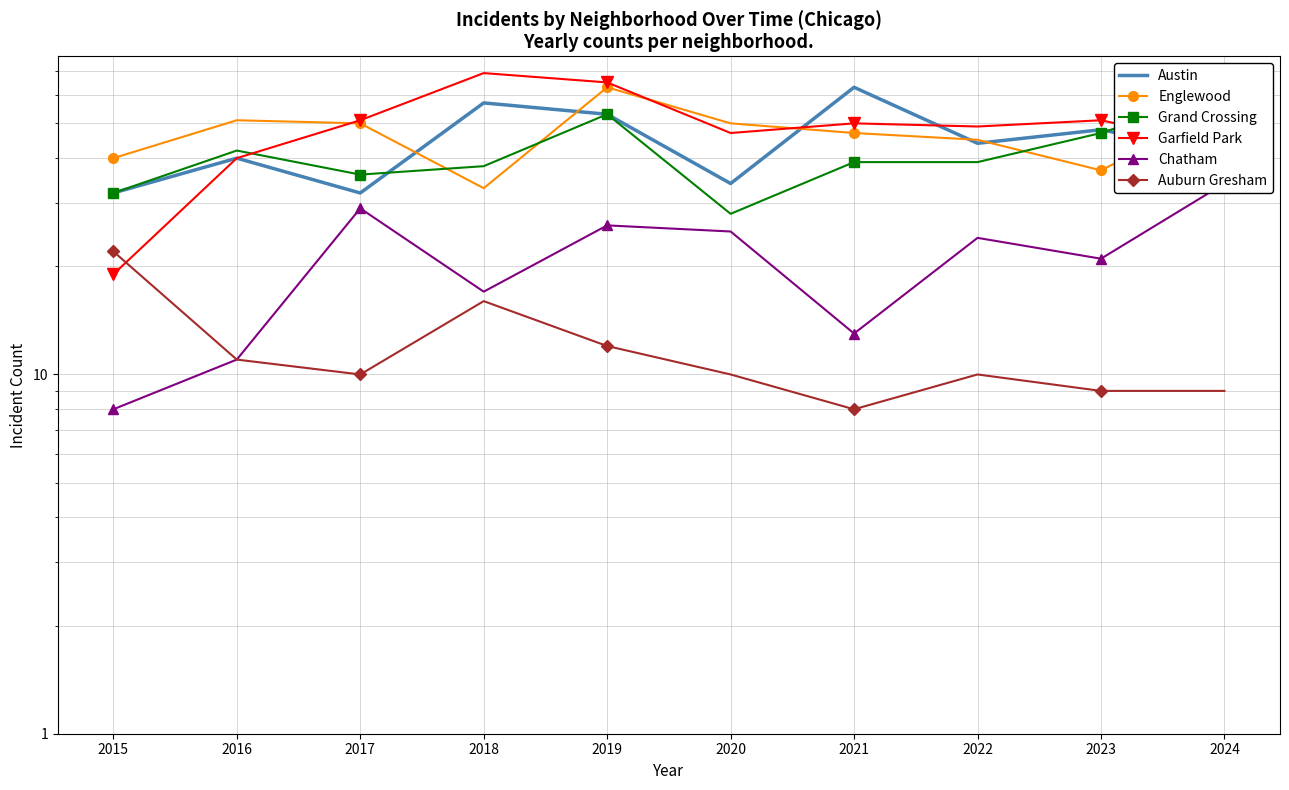

At which label does Chatham first exceed 24?

2017